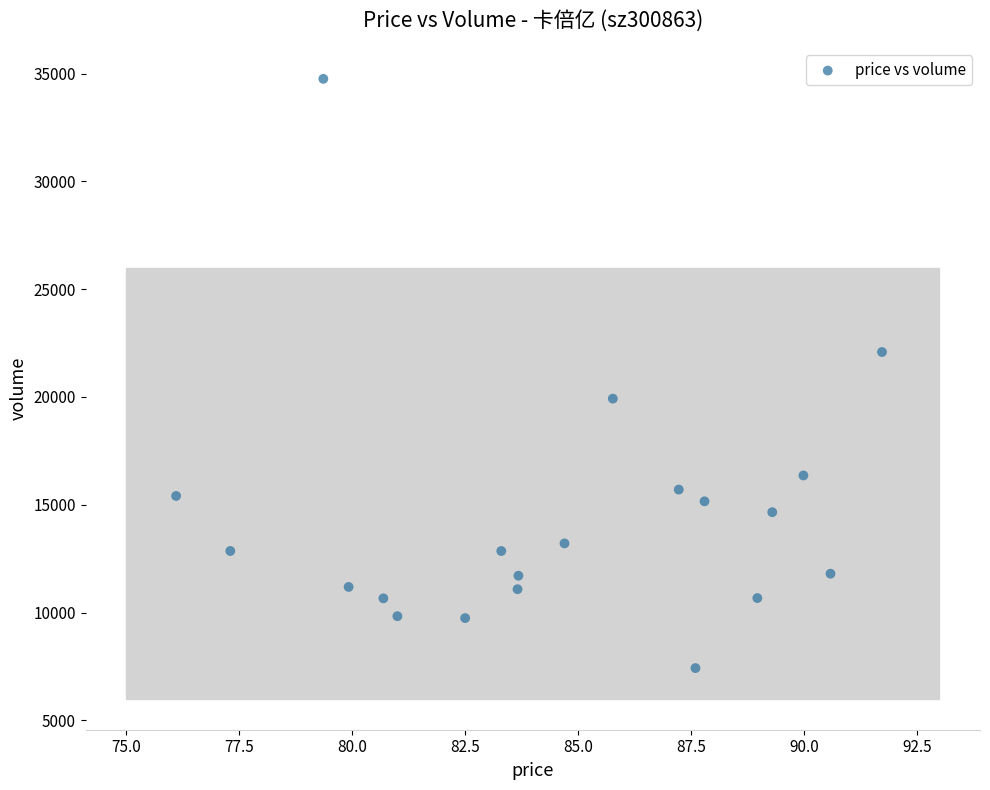

What is the range of Y values (max minus min)?

27338